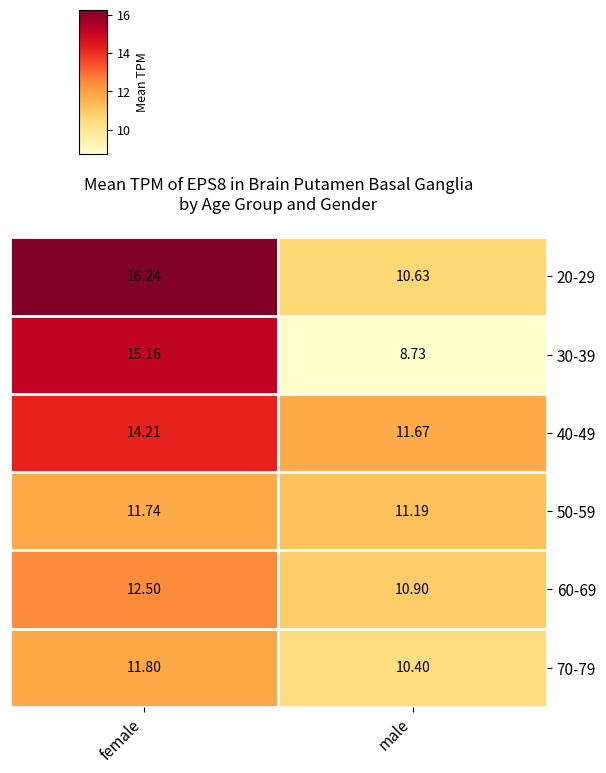

At which label does 30-39 reach its peak?

female